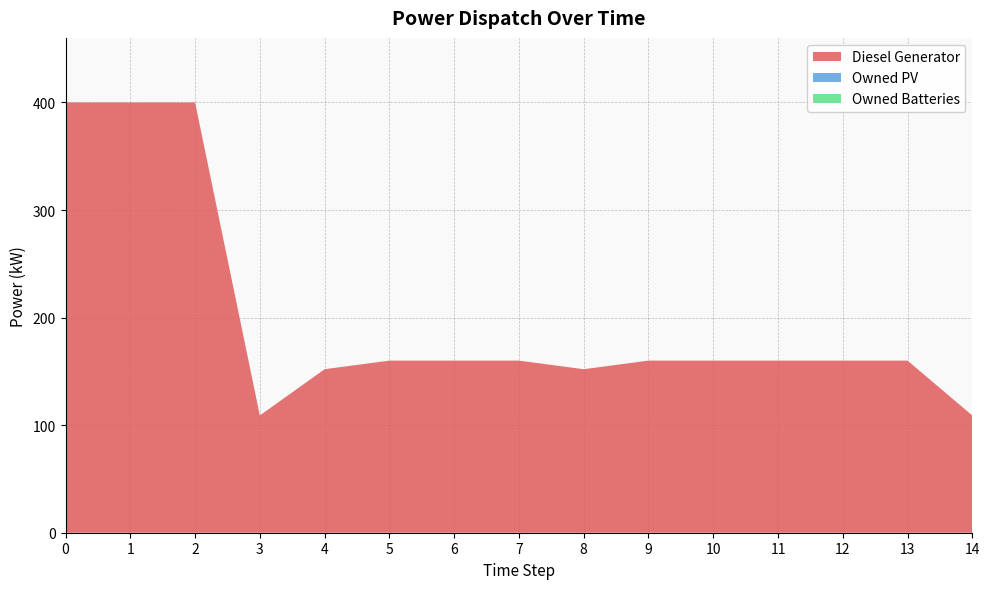

Reading left to right, transcribe all the data shown in this chart.

Diesel Generator: 400	400	400	109	152	160	160	160	152	160	160	160	160	160	109
Owned PV: 0	0	0	0	0	0	0	0	0	0	0	0	0	0	0
Owned Batteries: 0	0	0	0	0	0	0	0	0	0	0	0	0	0	0